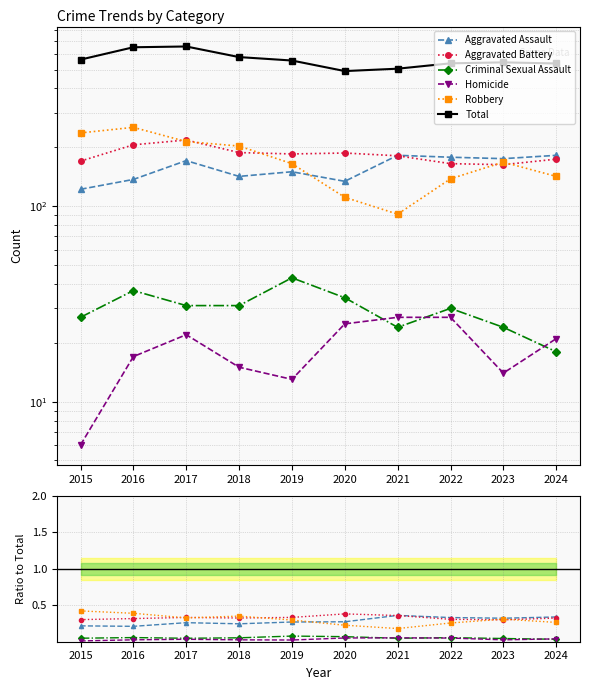

What is the value of the Aggravated Assault point at the 8th from the left?

0.3